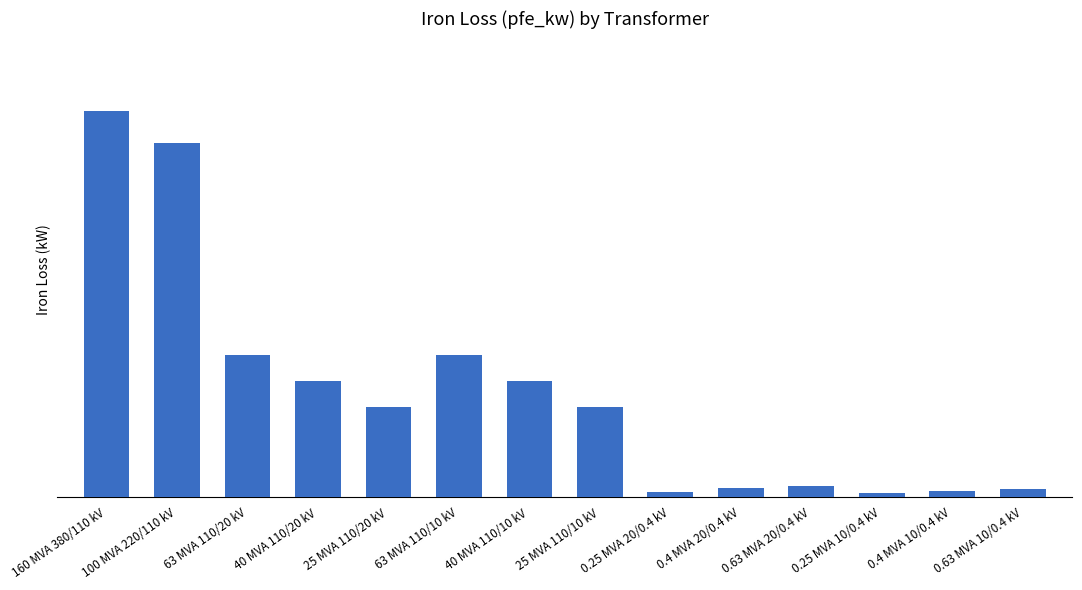

What is the sum of all values?

229.5